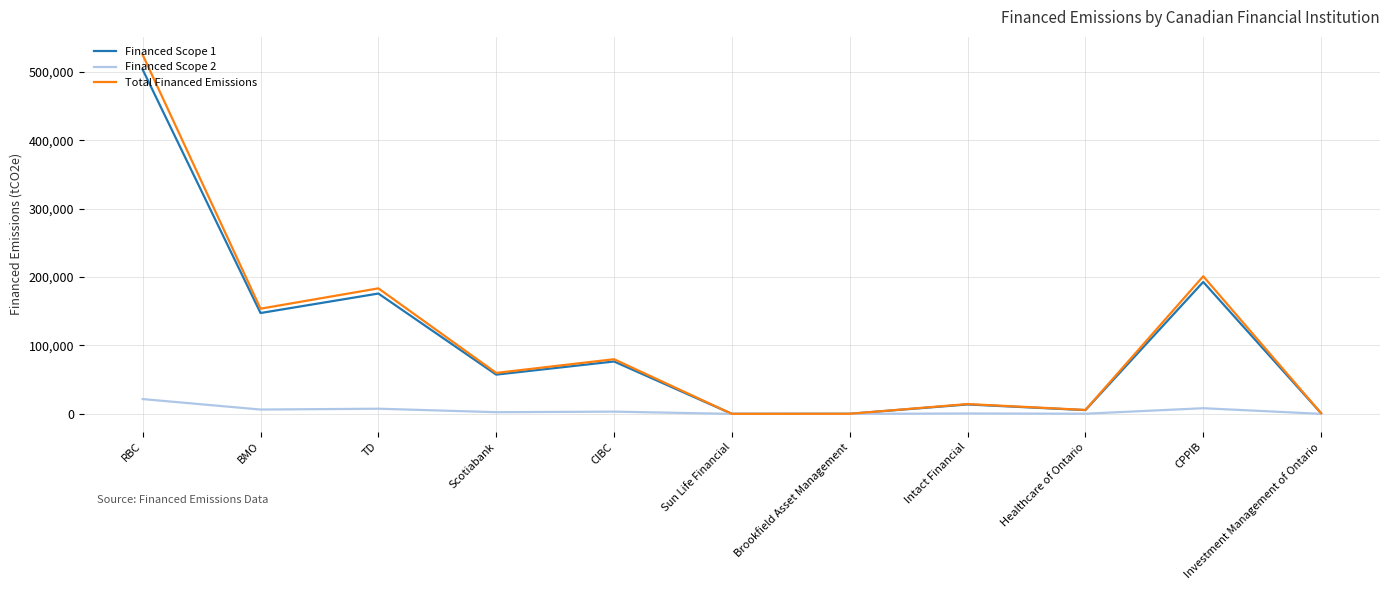

True or false: Financed Scope 1 has a value of 147403.3 at BMO.

True